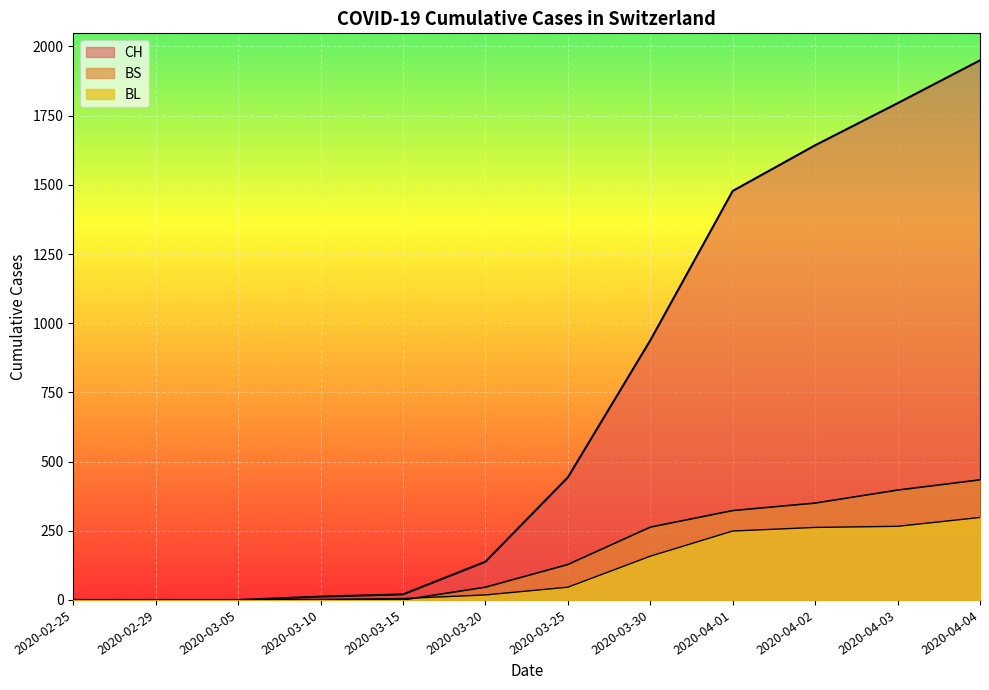

True or false: BL and CH cross at least once.

False